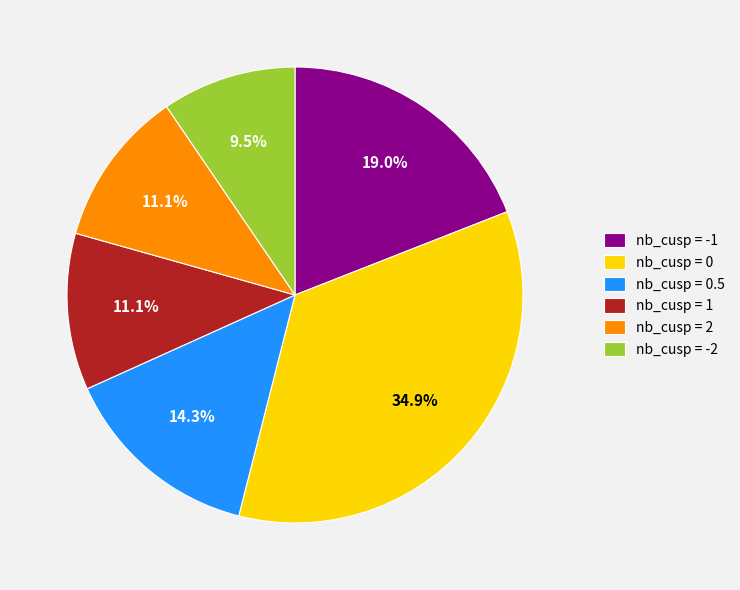

Which category has the biggest portion of the pie?

nb_cusp = 0